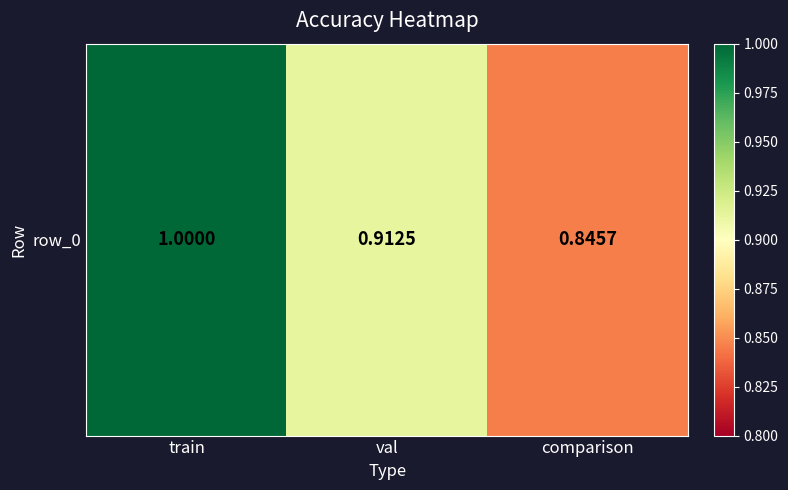

What is the change in value from train to val?

-0.1